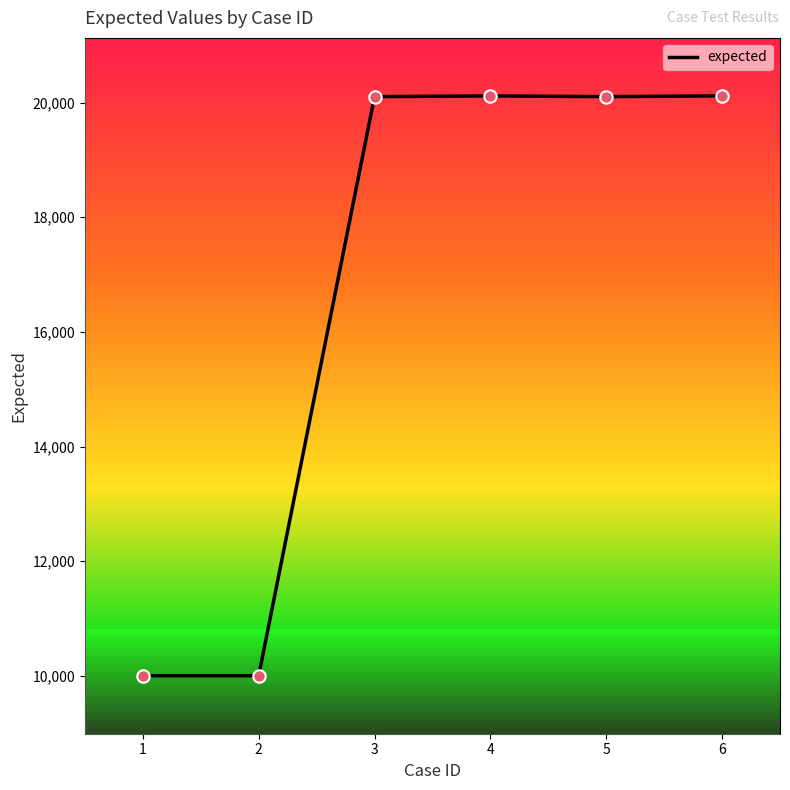

Approximately how many times larger is the value at 3 compared to 1?

2.0